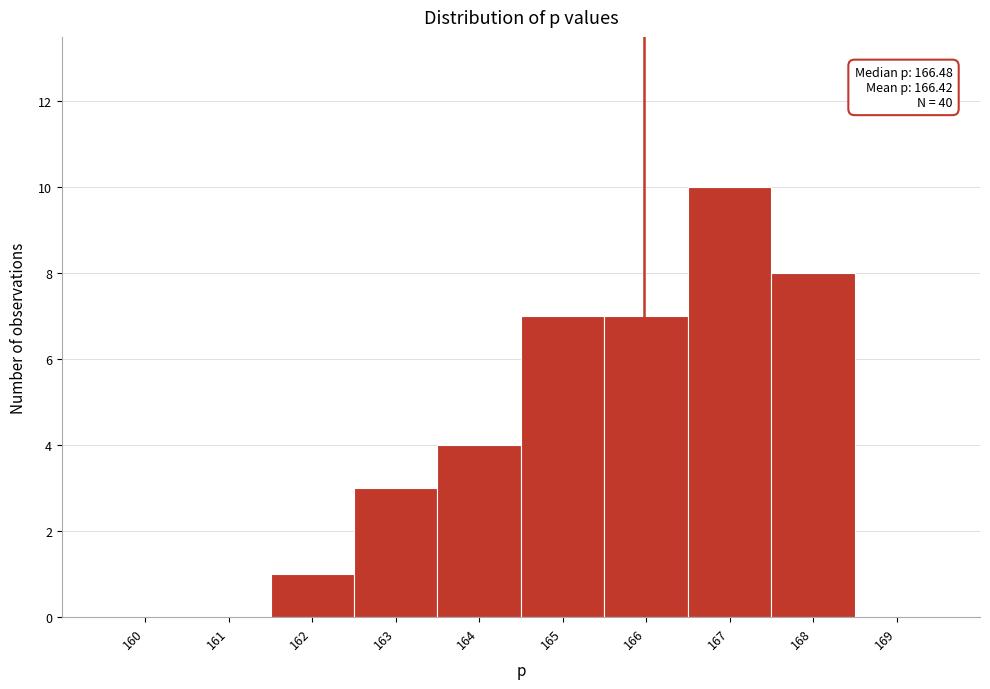

Reading left to right, what are all the values shown in this chart?

160=0	161=0	162=1	163=3	164=4	165=7	166=7	167=10	168=8	169=0